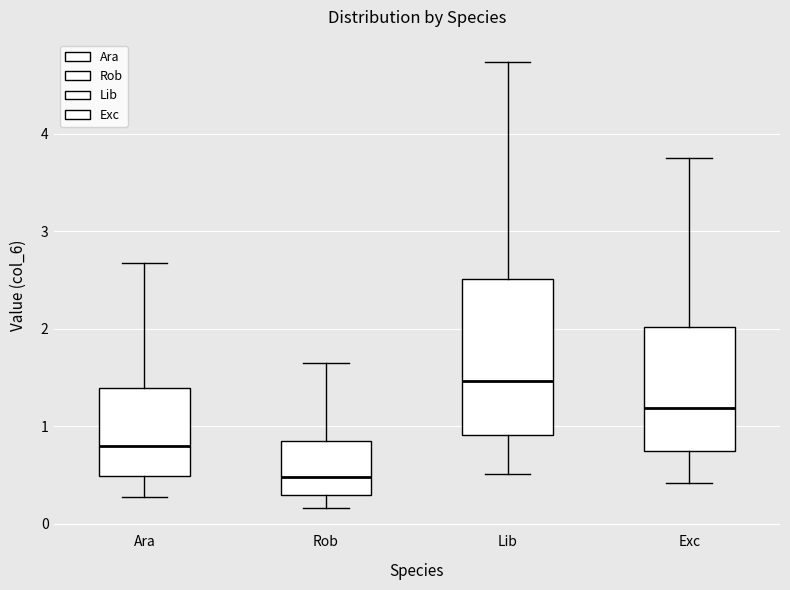

Comparing the boxes themselves (not the whiskers), which one is the tallest?

Lib